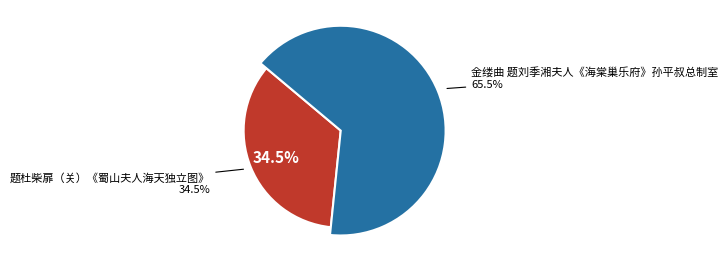

Which has a higher value, 金缕曲 题刘季湘夫人《海棠巢乐府》孙平叔总制室 or 题杜柴扉（关）《蜀山夫人海天独立图》?

金缕曲 题刘季湘夫人《海棠巢乐府》孙平叔总制室